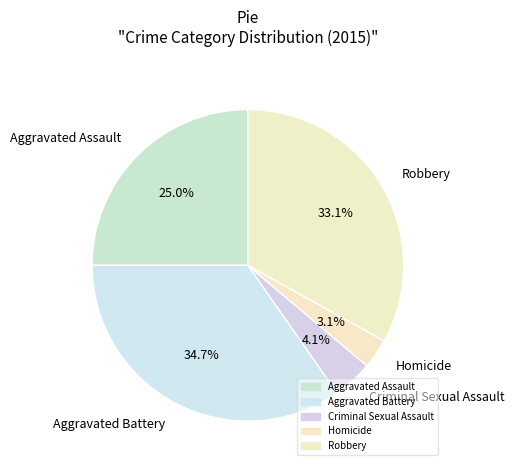

Combined, what portion of the pie is Criminal Sexual Assault and Robbery?

37.2%